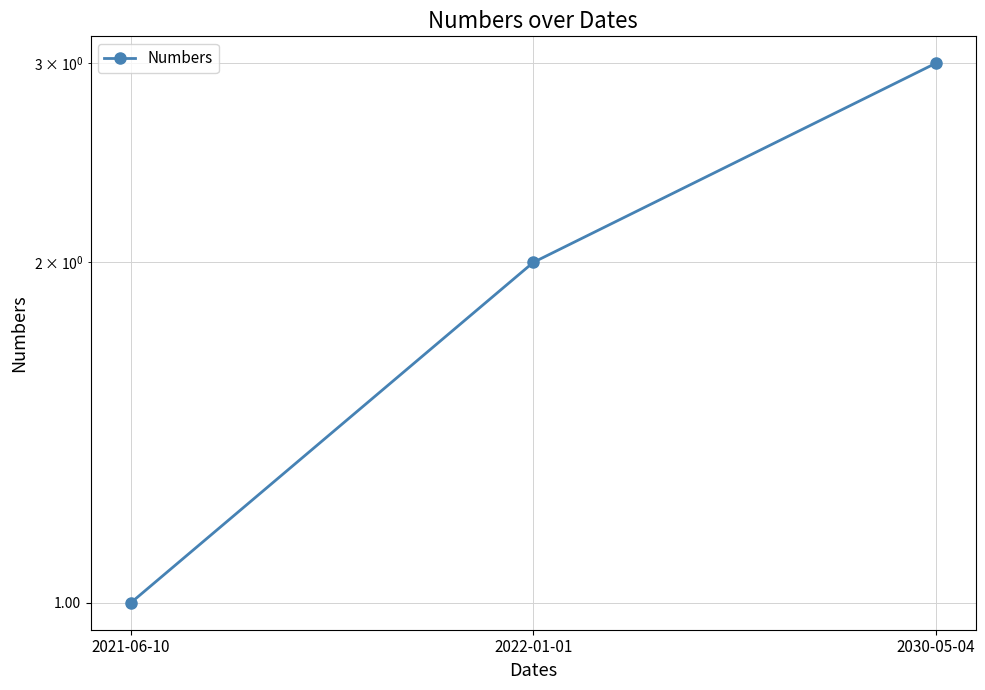

Which label corresponds to the largest value in the chart?

2030-05-04